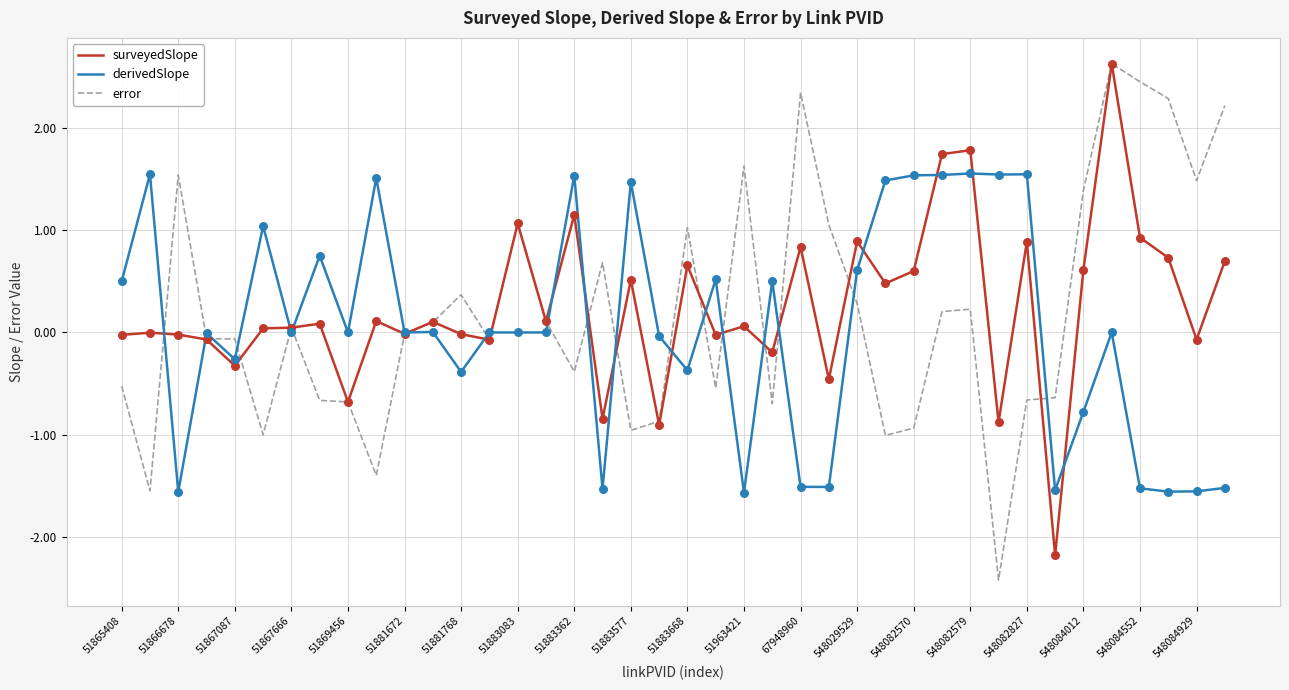

Which series has the widest spread of values?

error